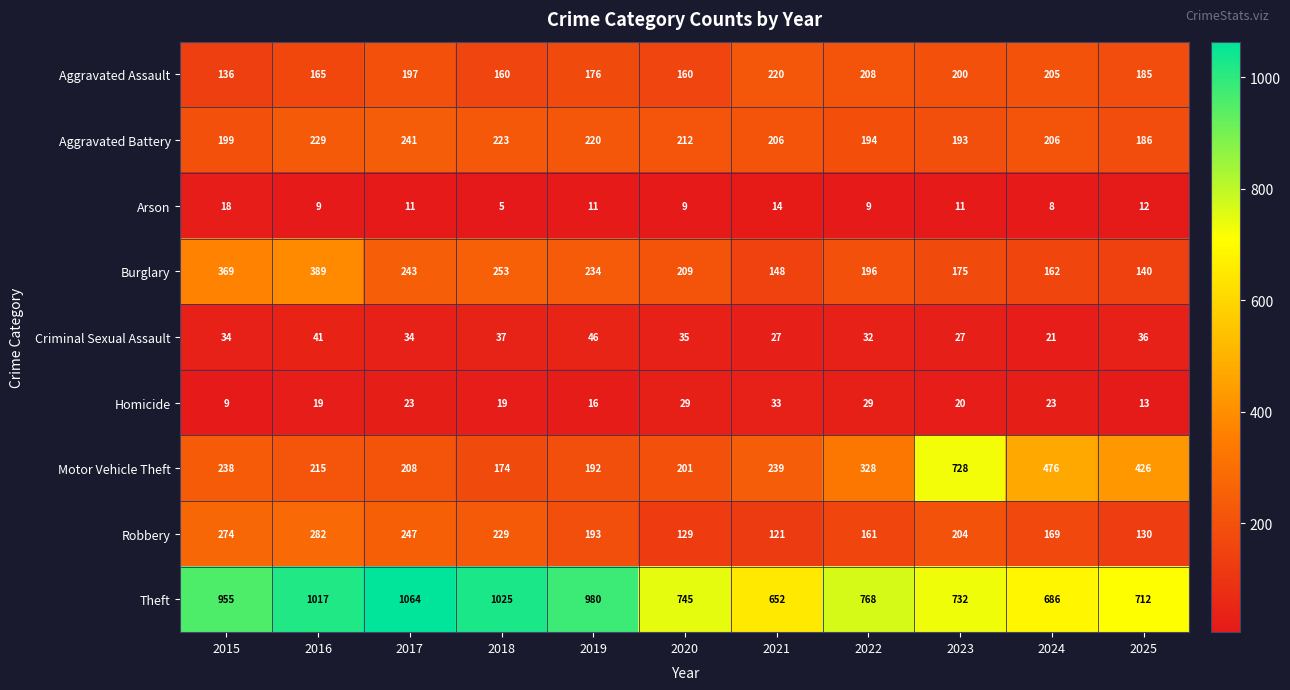

Which series has the largest total across all categories?

Theft